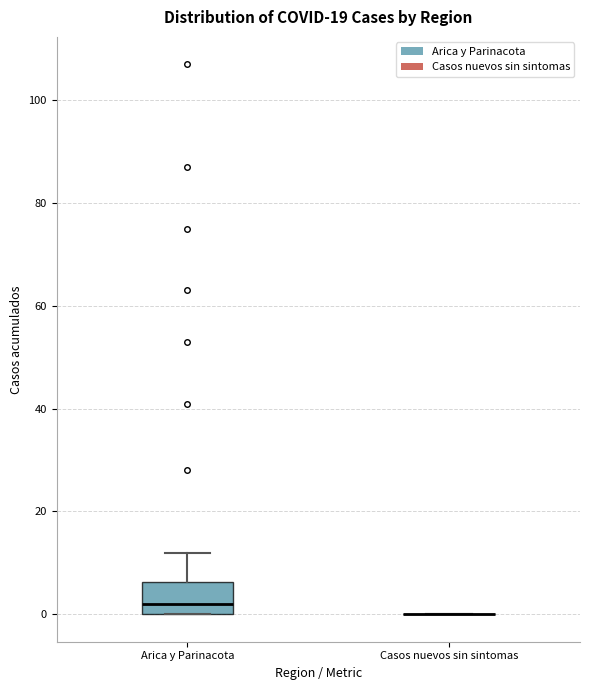

Reading left to right, read every box against the y-axis: the position of its median line, the range the box covers, and the ends of its whiskers. The values are not printed on the chart, so give them approximately, as read against the axis.

Arica y Parinacota: median 2, box 0 to 6, whiskers 0 to 12
Casos nuevos sin sintomas: box collapsed to a line at 0, whiskers 0 to 0